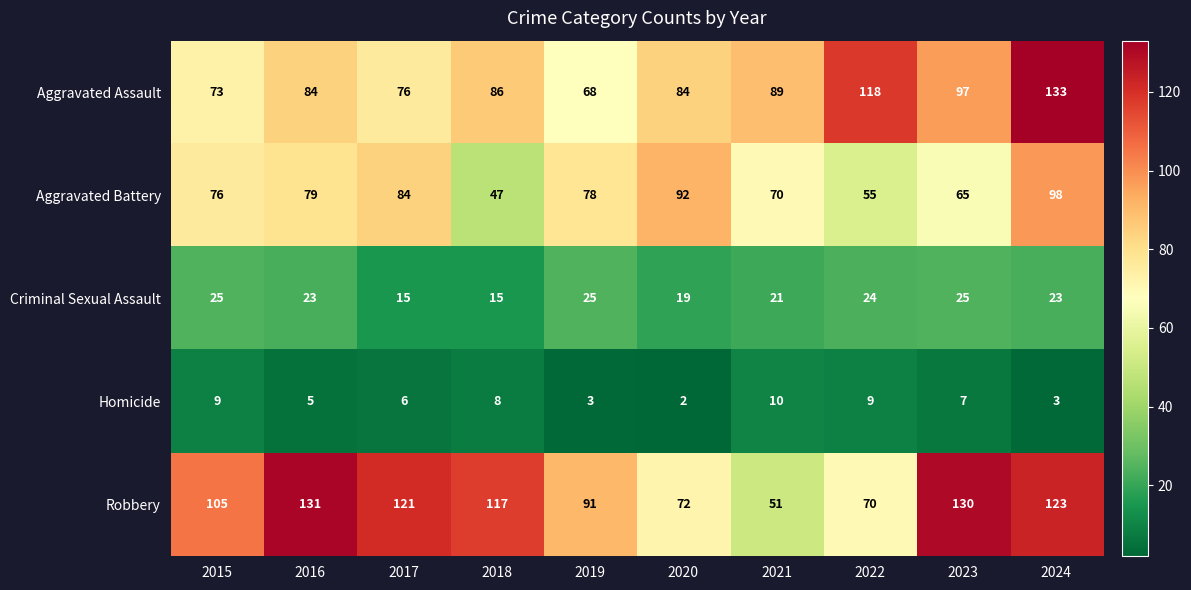

List the series in order of their peak value, lowest first.

Homicide, Criminal Sexual Assault, Aggravated Battery, Robbery, Aggravated Assault